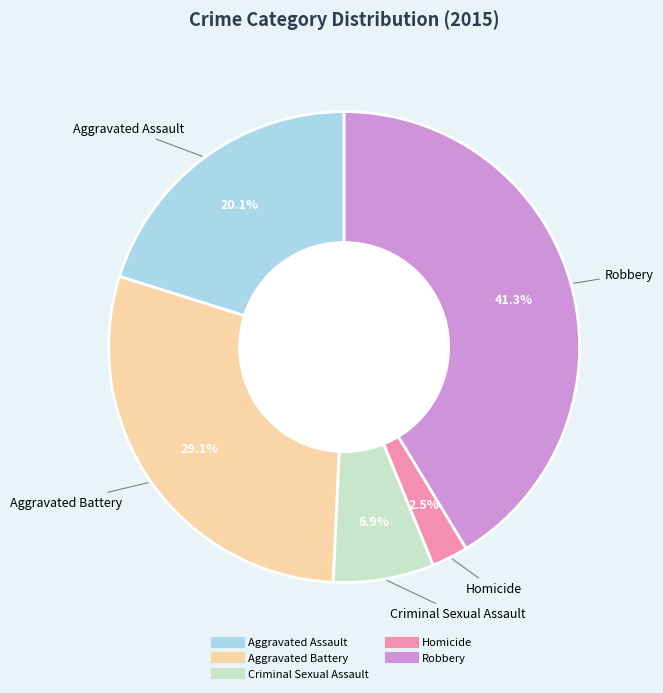

Between Aggravated Battery and Aggravated Assault, which is larger?

Aggravated Battery